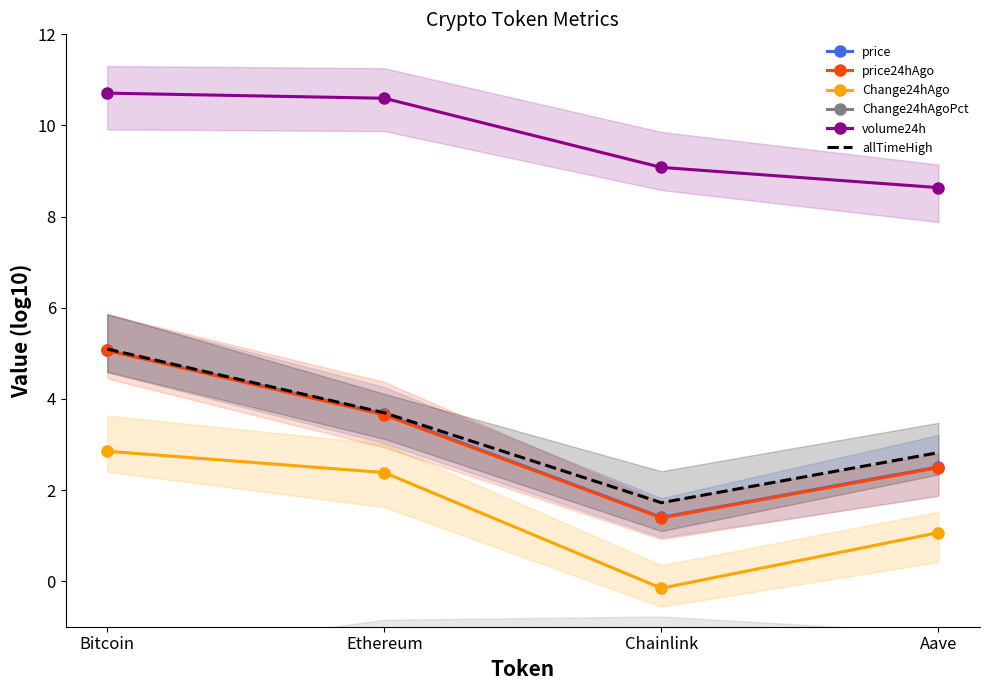

At which category does Change24hAgoPct reach its first local peak?

Ethereum